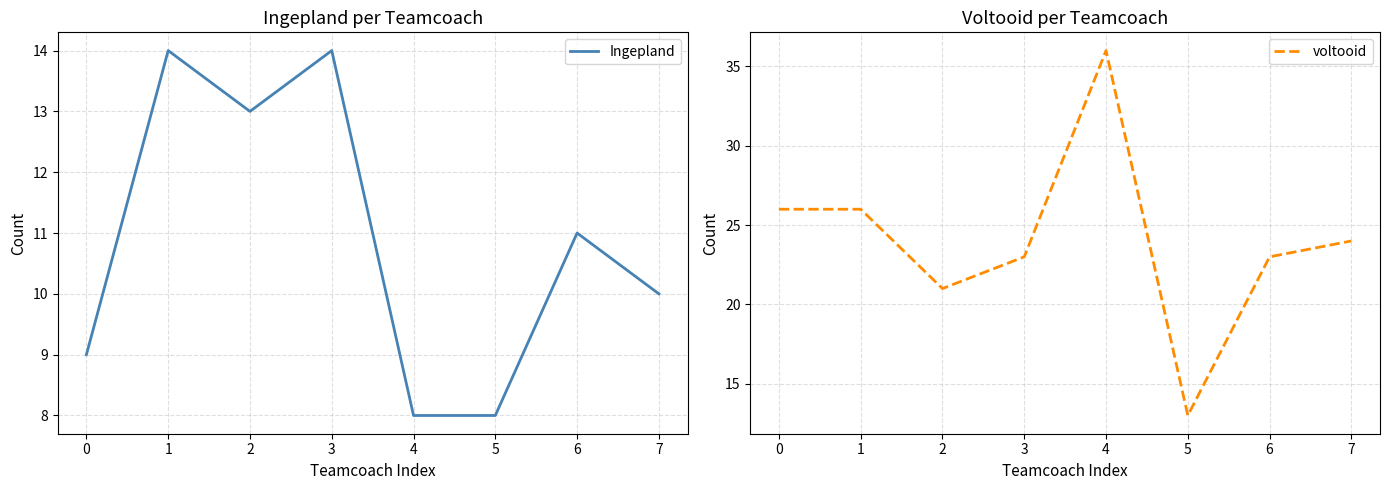

How many interior local peaks does the Ingepland series have?

3